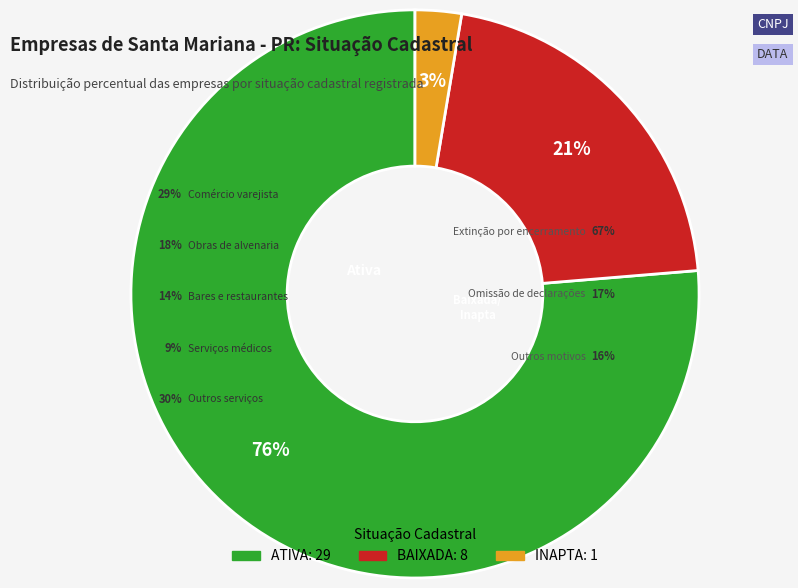

The ATIVA slice represents 76% of the pie. True or false?

True